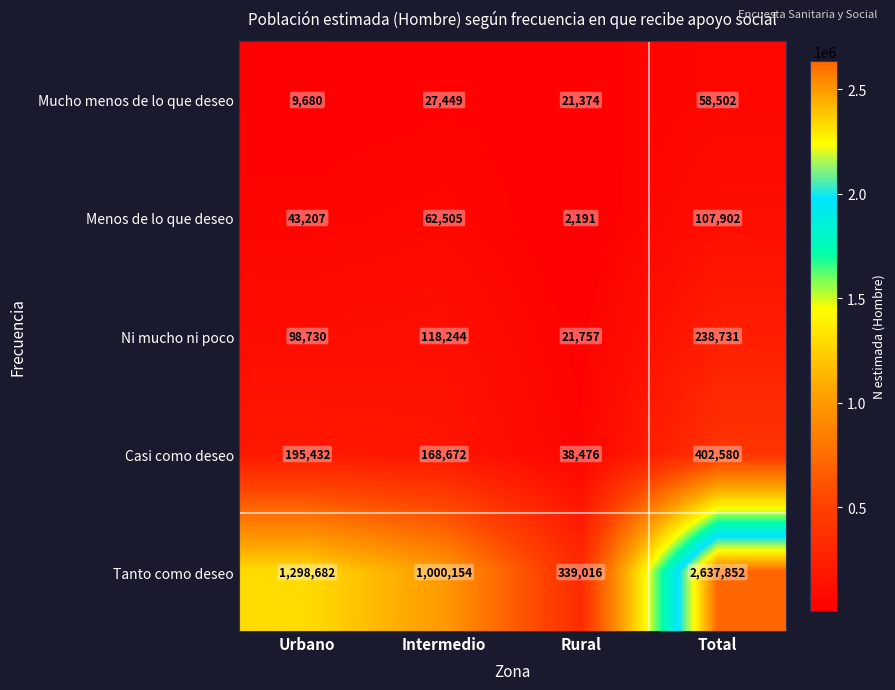

Which series has the widest spread of values?

Tanto como deseo